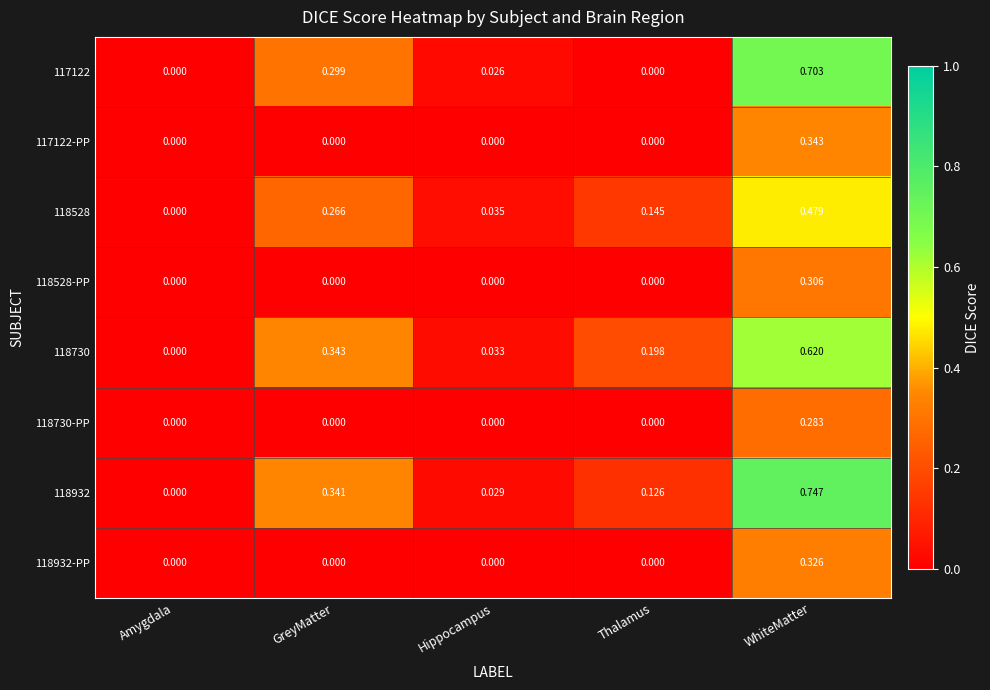

How many categories are shown in the chart?

5